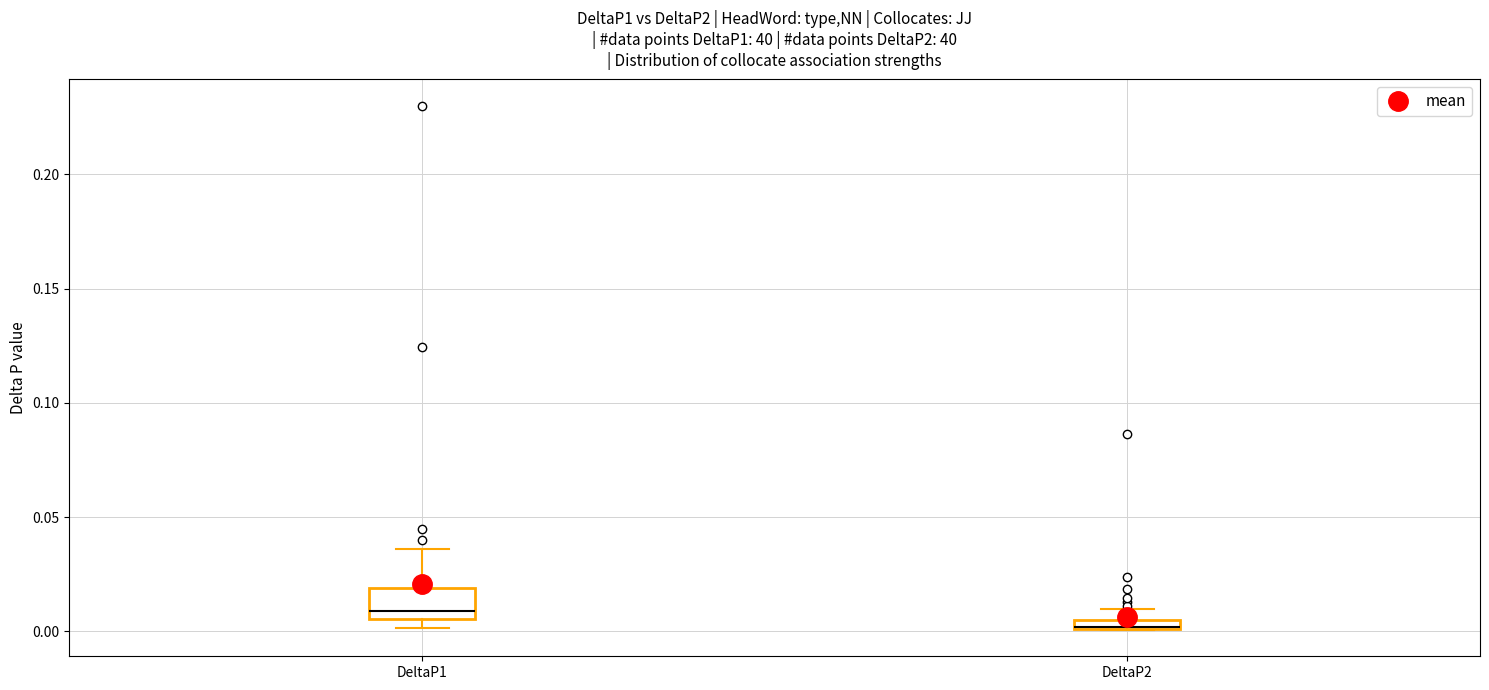

Comparing the boxes themselves (not the whiskers), which one is the tallest?

DeltaP1